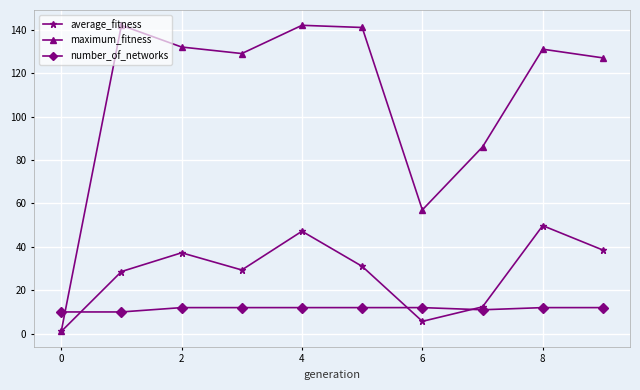

Which series has the largest total across all categories?

maximum_fitness